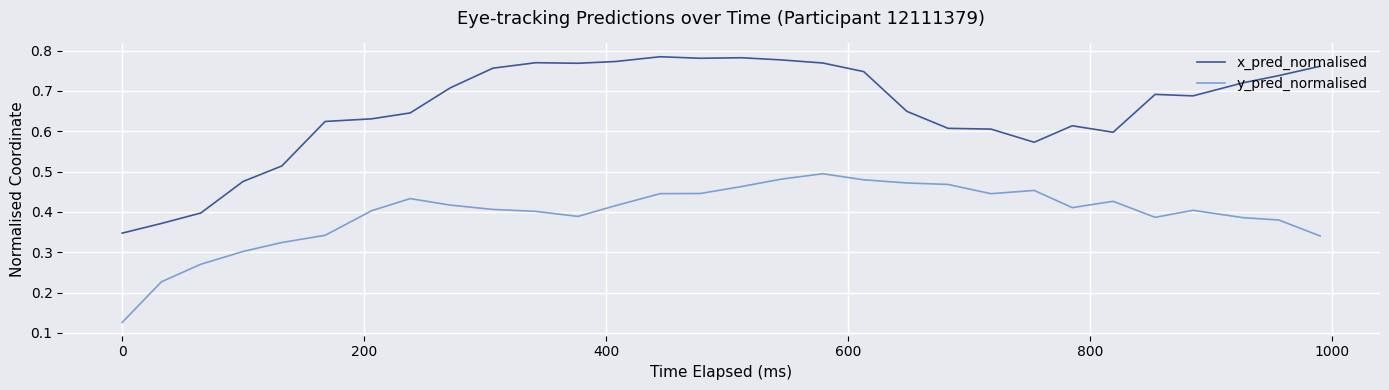

List the series in order of their peak value, lowest first.

y_pred_normalised, x_pred_normalised